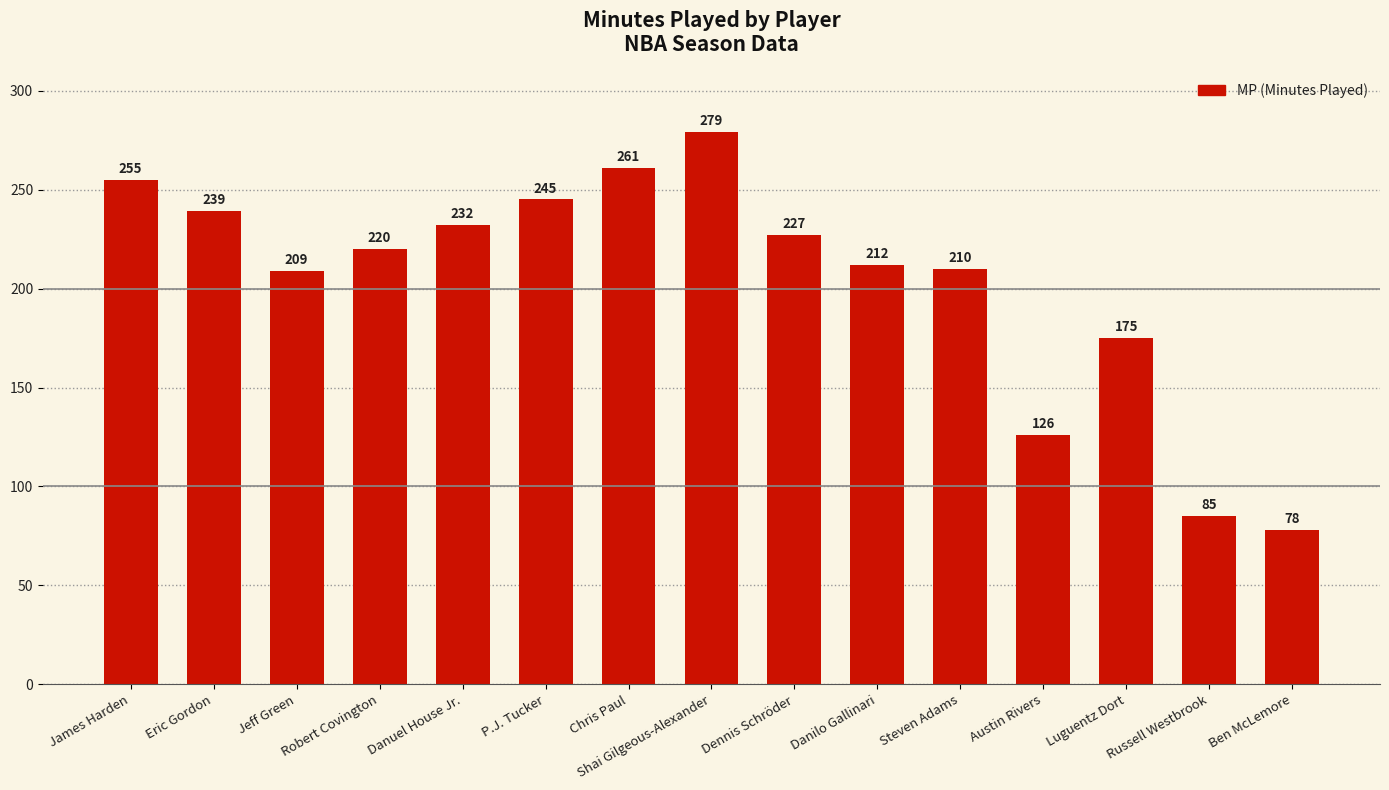

What is the difference between the values at Steven Adams and Robert Covington?

10